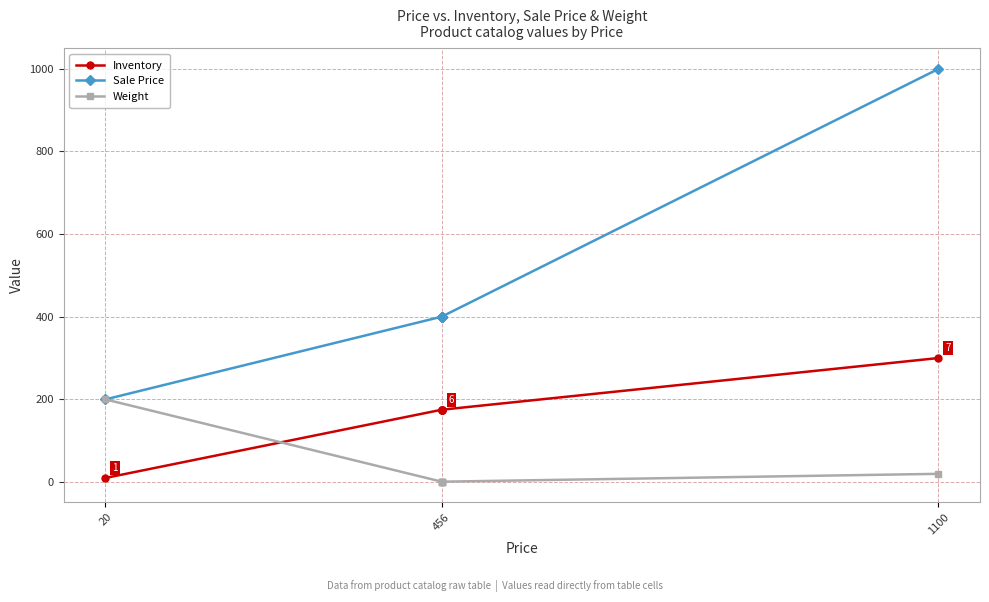

Is this an area chart (filled region under the line)?

No